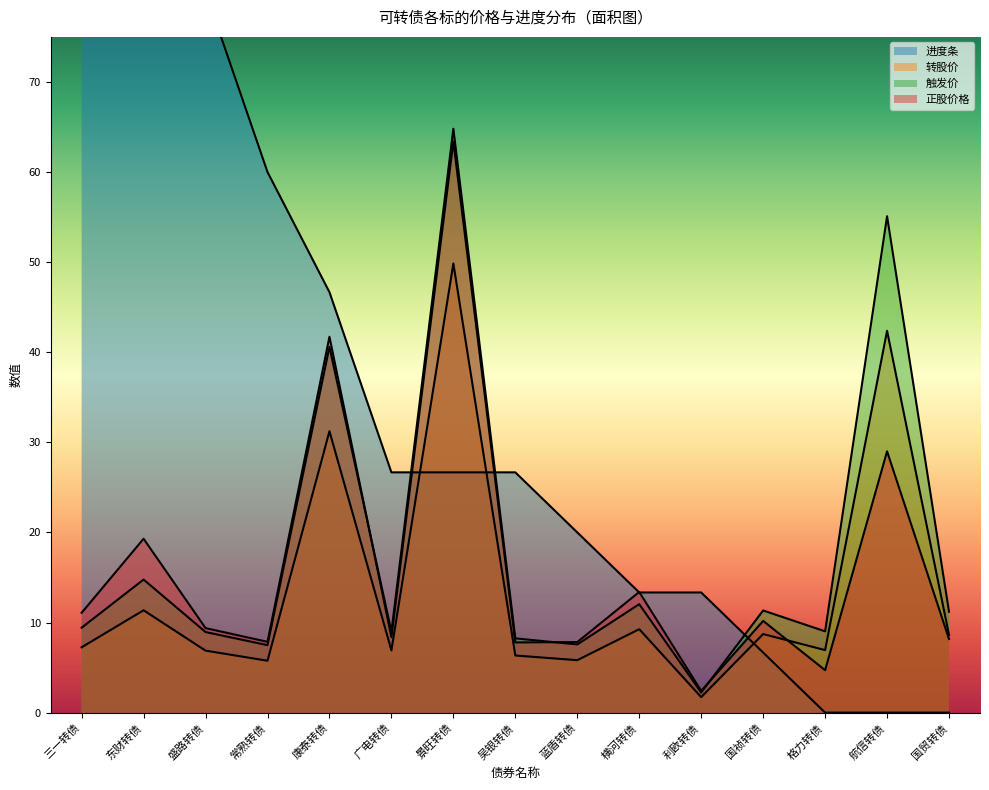

What is the average value of the 转股价 series?

13.9